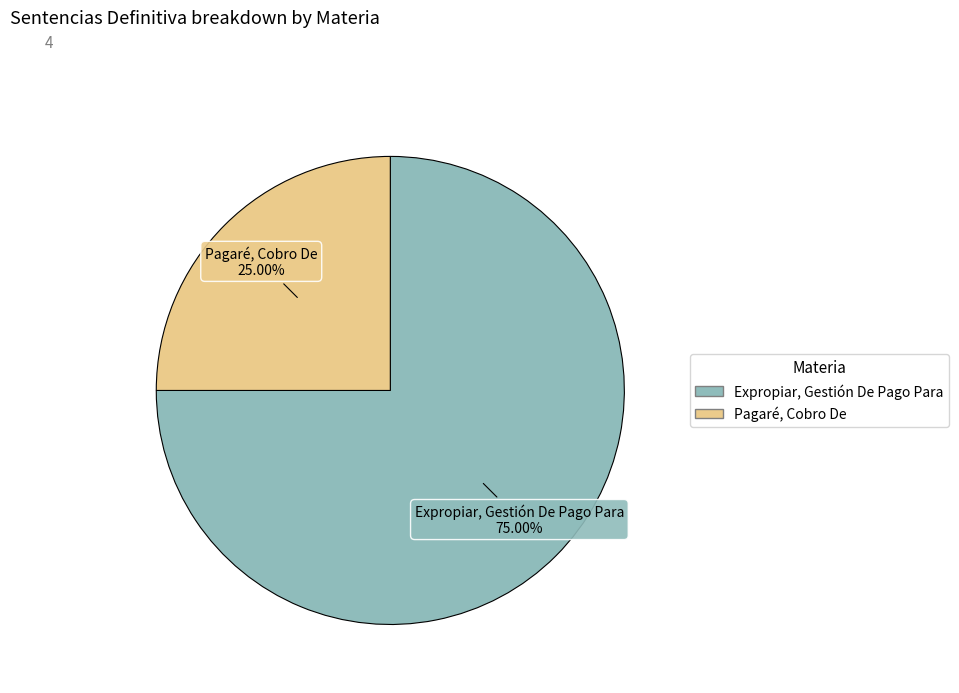

The Pagaré, Cobro De slice represents 32% of the pie. True or false?

False